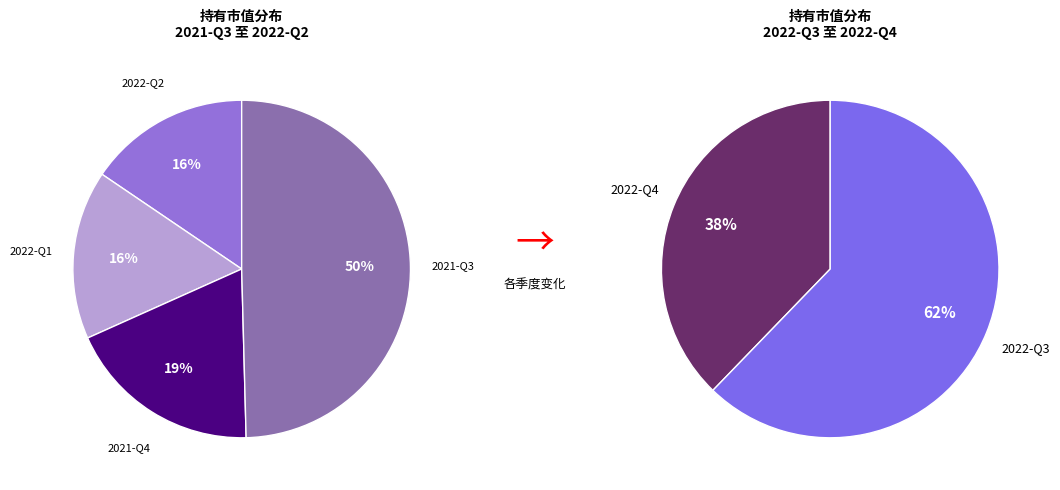

Do 2022-Q4 and 2022-Q2 together represent more than half of the pie?

No